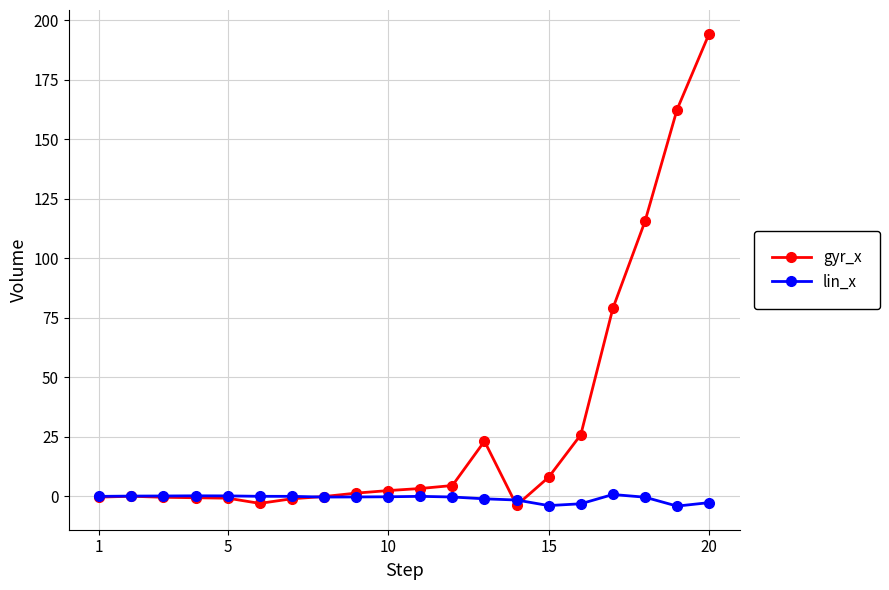

Which series has the largest total across all categories?

gyr_x